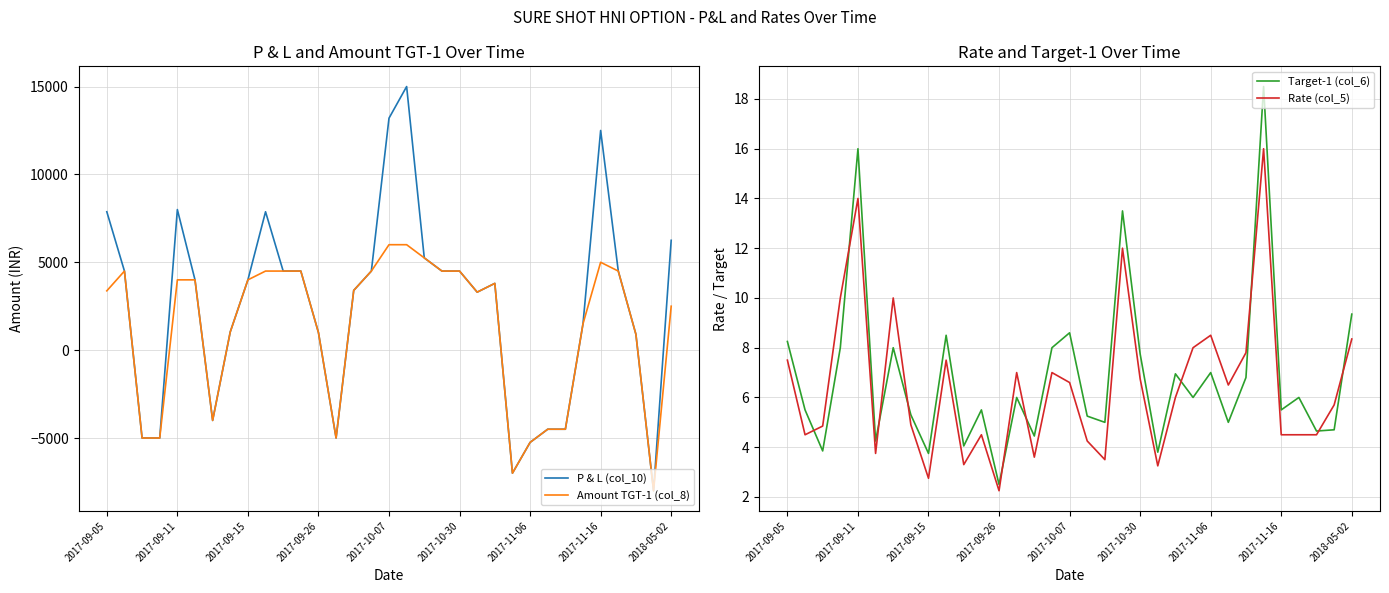

How many categories are shown in the chart?

33